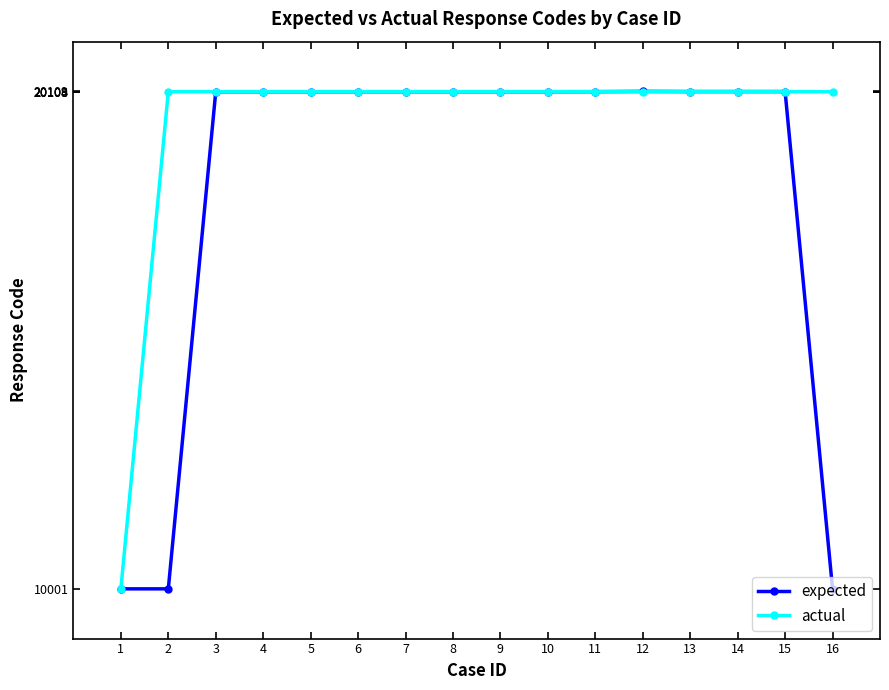

Rank the series by their average value, from lowest to highest.

expected, actual